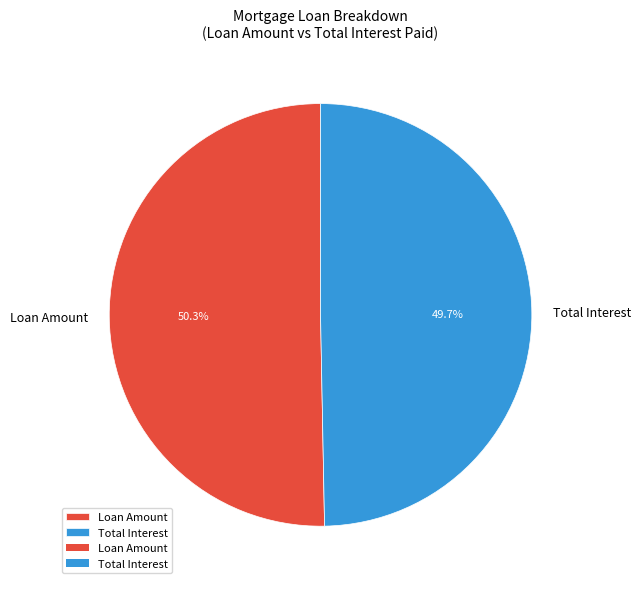

To the nearest percent, what percentage of the pie is Loan Amount?

50%